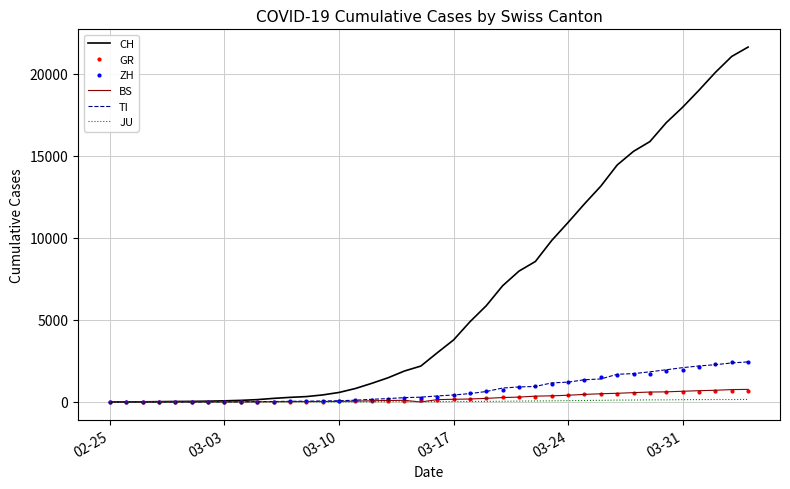

Which series has the widest spread of values?

CH